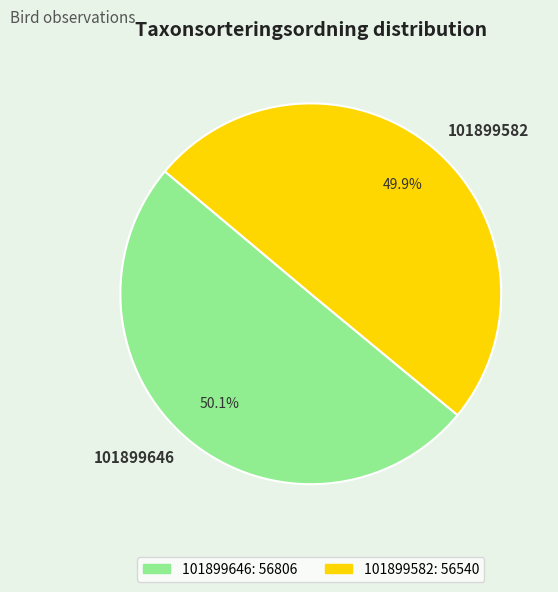

How many slices are in this pie chart?

2